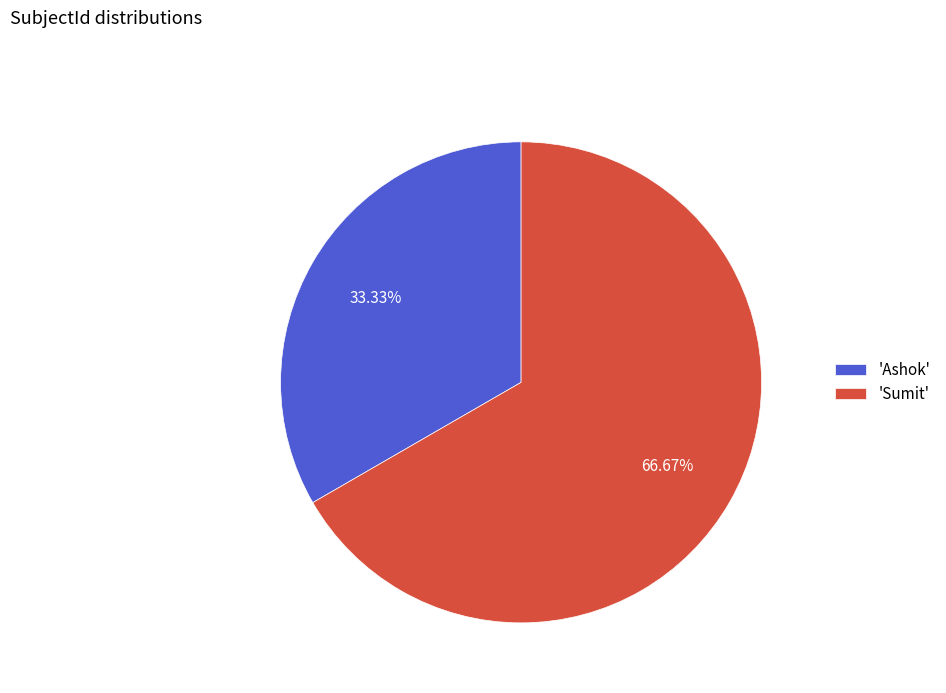

Do 'Ashok' and 'Sumit' together represent more than half of the pie?

Yes